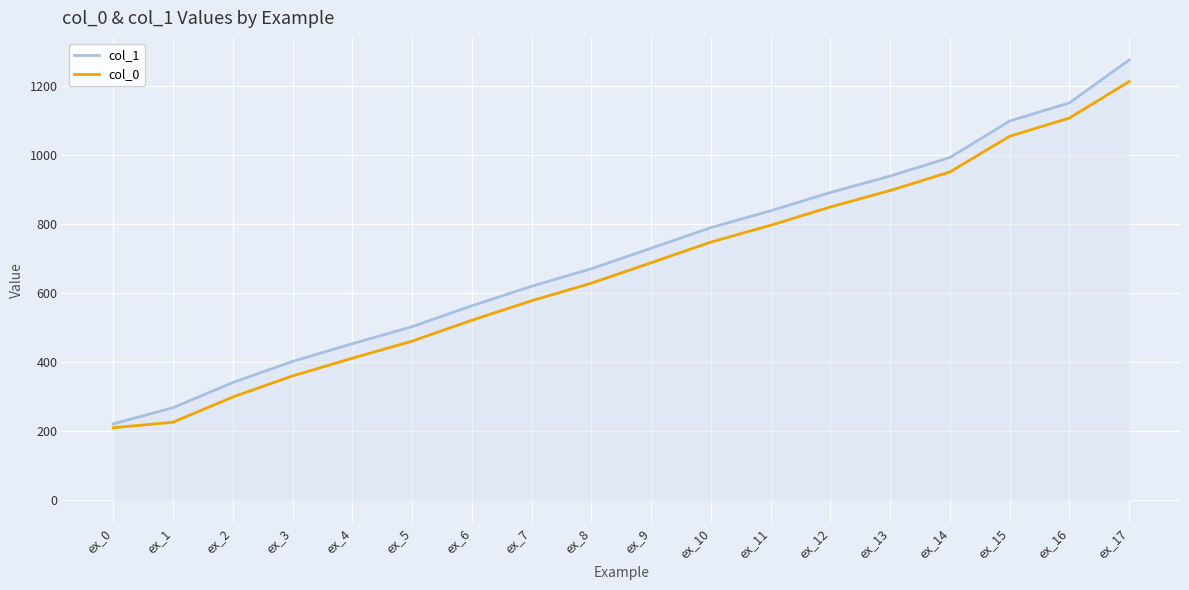

Which series has the largest total across all categories?

col_1